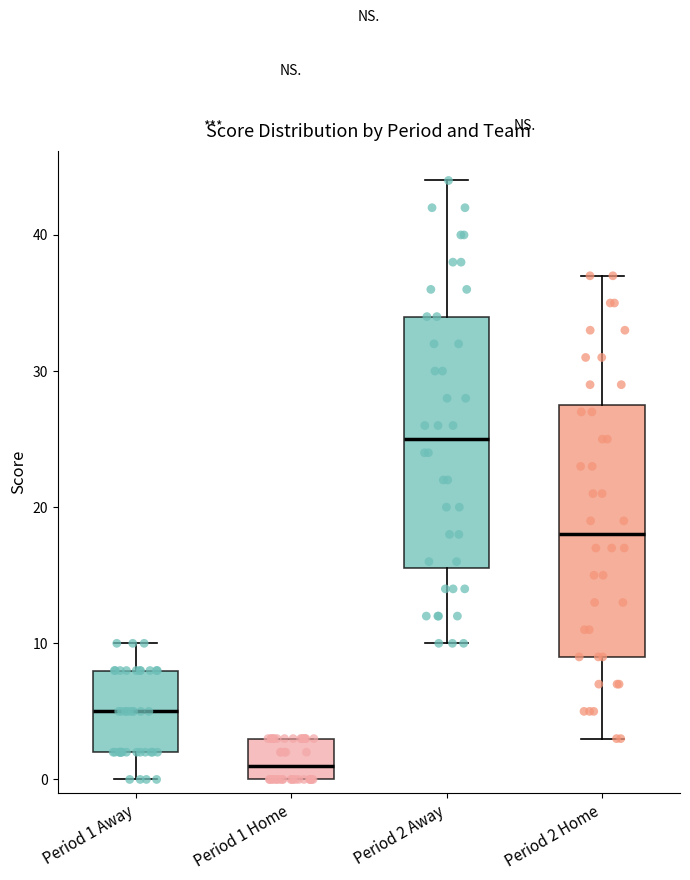

Reading left to right, read every box against the y-axis: the position of its median line, the range the box covers, and the ends of its whiskers. The values are not printed on the chart, so give them approximately, as read against the axis.

Period 1 Away: median 5, box 2 to 8, whiskers 0 to 10
Period 1 Home: median 1, box 0 to 3, whiskers 0 to 3
Period 2 Away: median 25, box 16 to 34, whiskers 10 to 44
Period 2 Home: median 18, box 9 to 28, whiskers 3 to 37